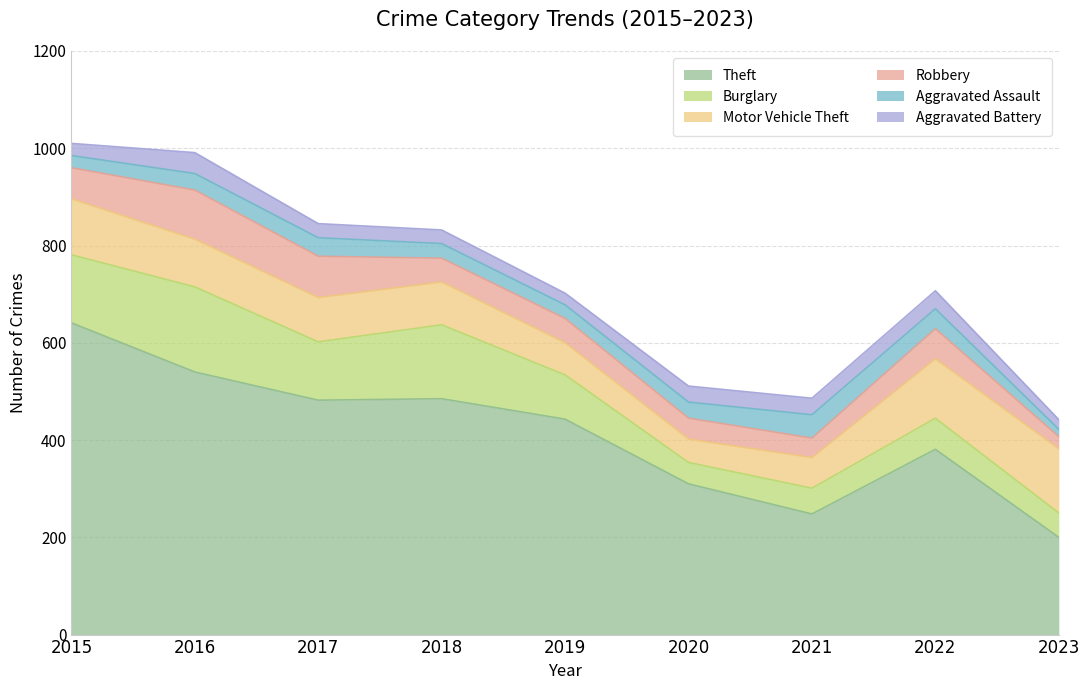

The Aggravated Assault series shows 30 at 2018. True or false?

True